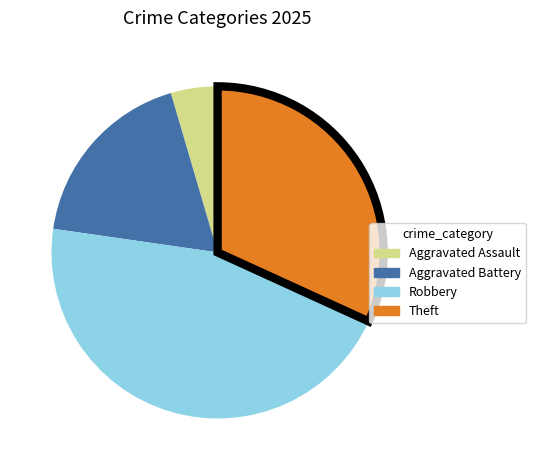

True or false: Robbery accounts for 35% of the total.

False